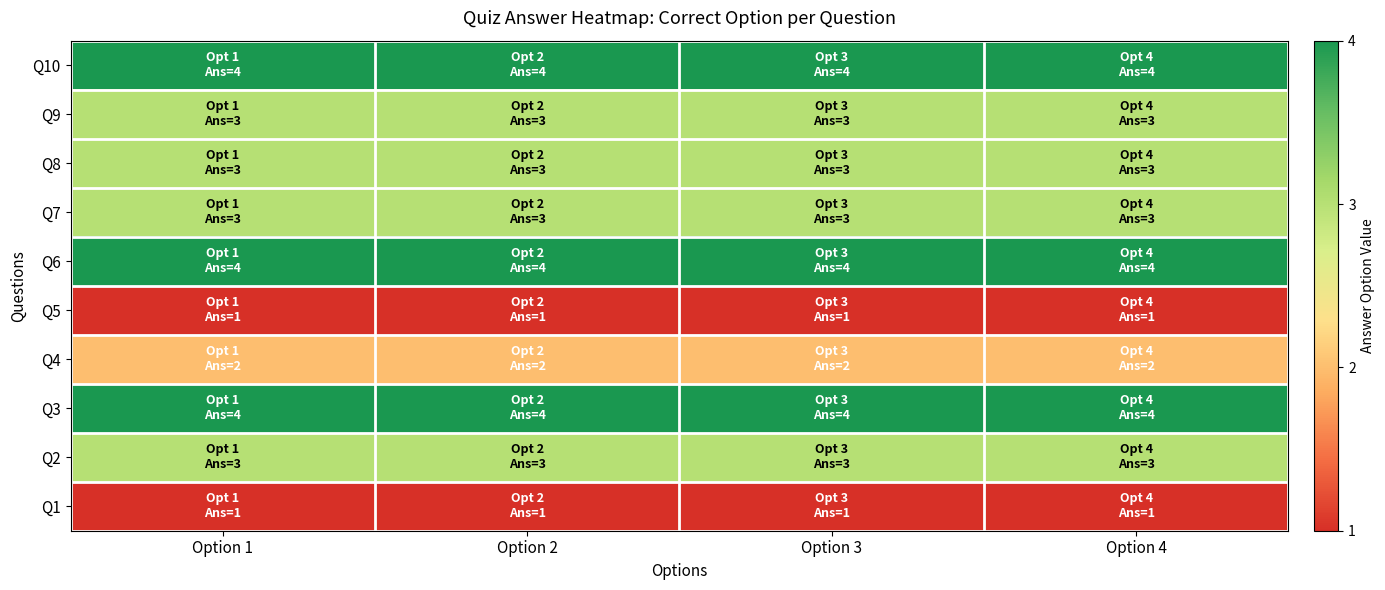

At how many categories does at least one series exceed 1?

4